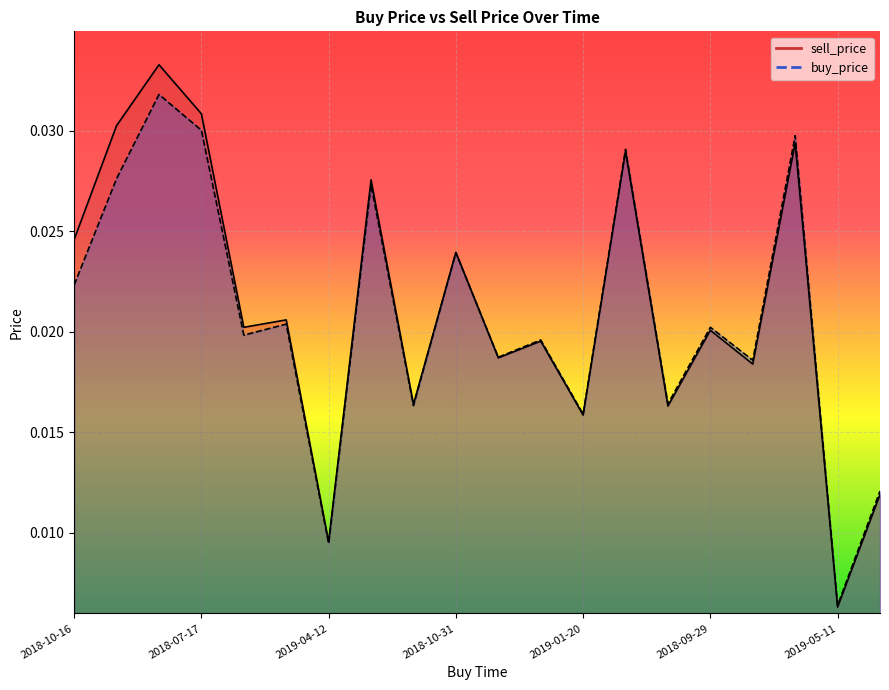

Is the value of sell_price at 2018-09-29 greater than the value of buy_price at 2018-07-16?

No